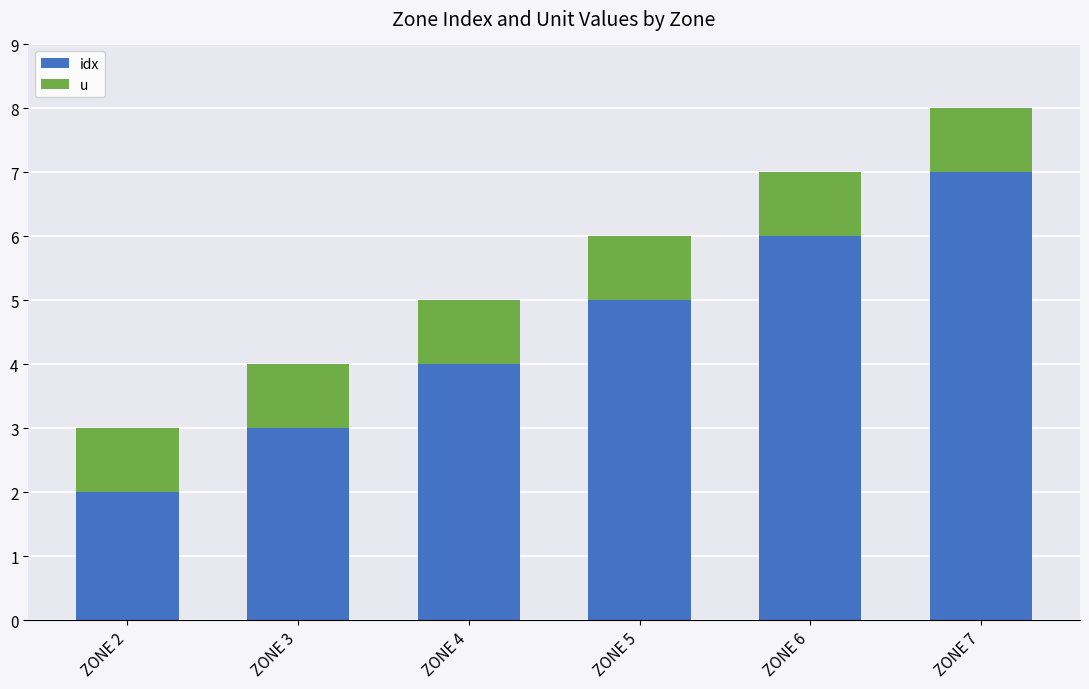

At which category is the sum across all series the highest?

ZONE 7